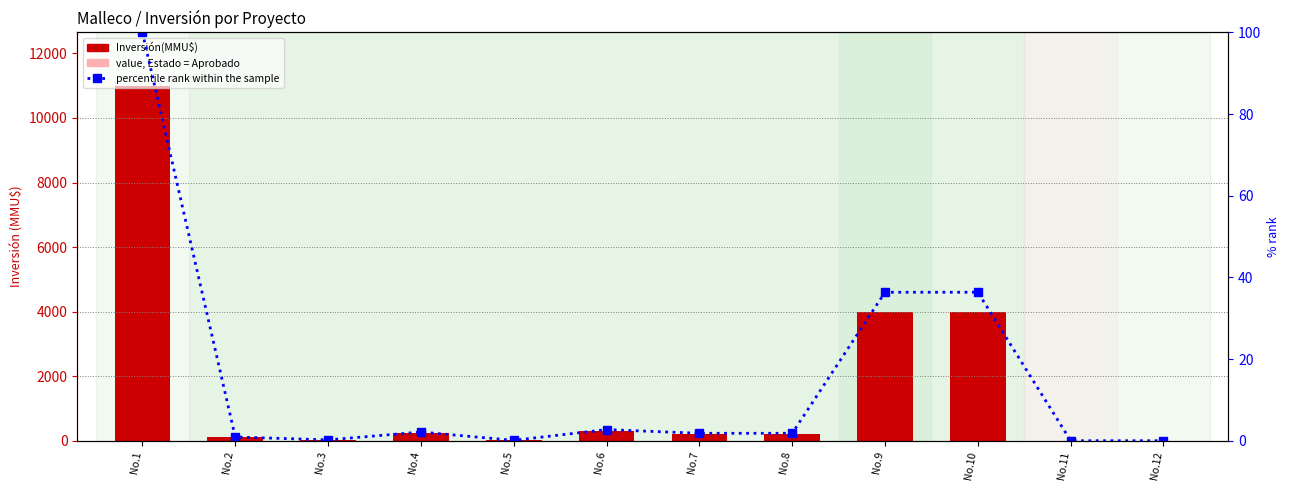

What is the sum of all Inversión(MMU$) values?

20066.0